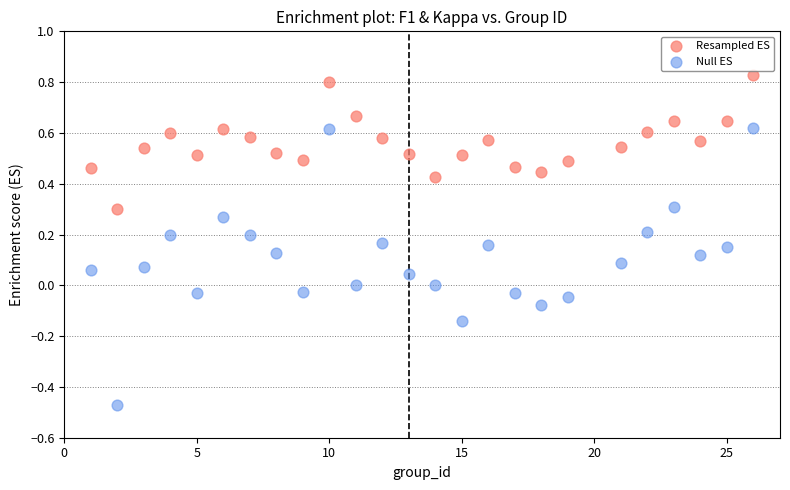

Which series has the largest Y range (max minus min)?

Null ES